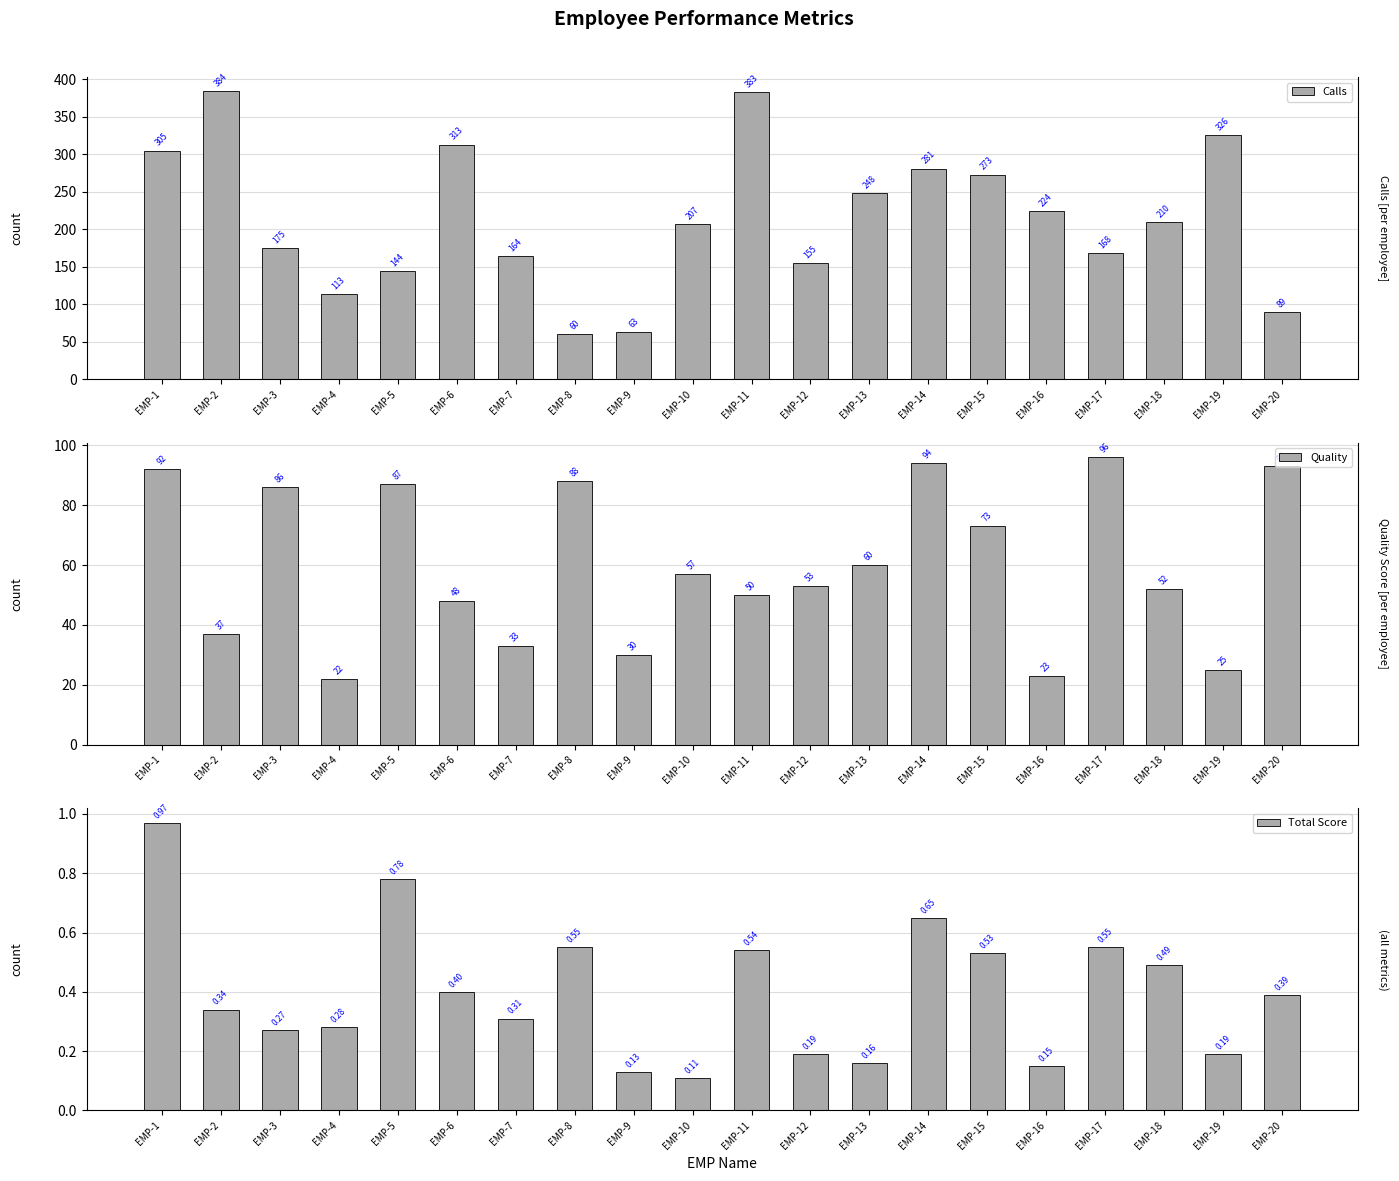

Count the number of categories in the chart.

20